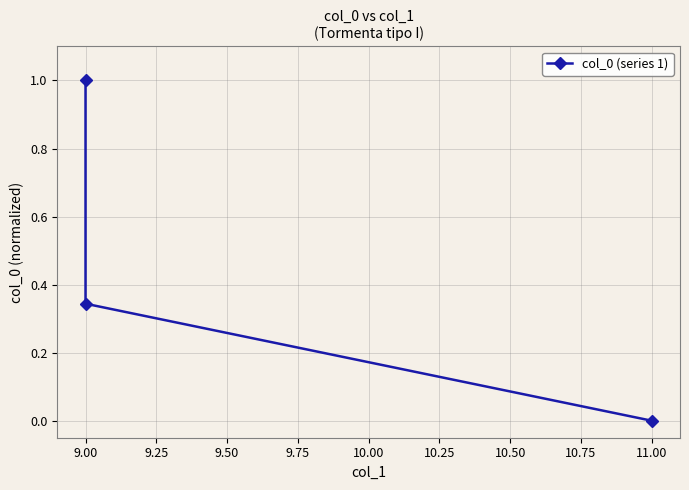

True or false: the data shows 1.7 at 9.00.

False